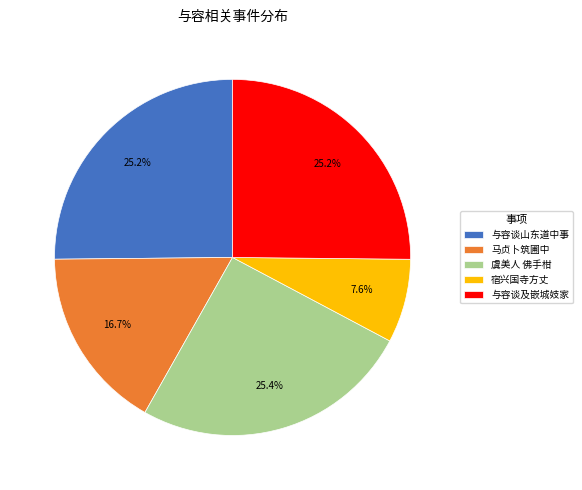

Count the number of slices in the pie.

5